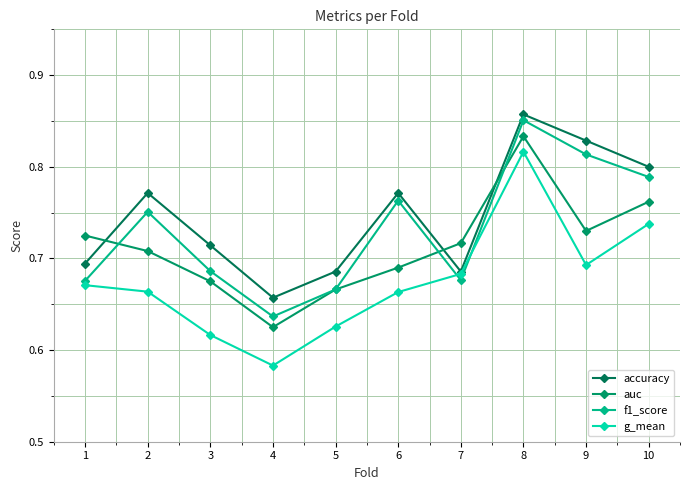

At how many categories does at least one series exceed 0?

10